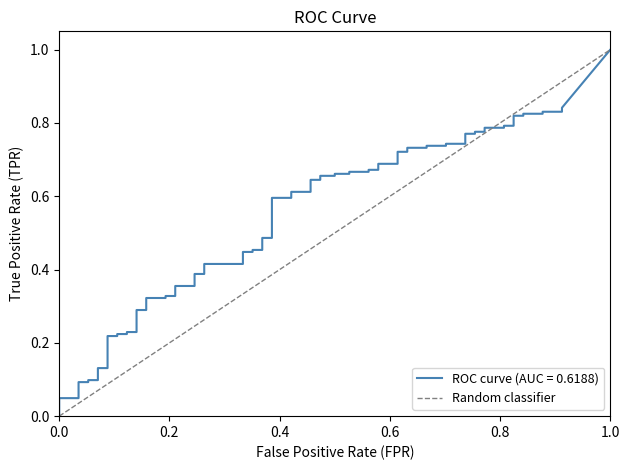

How many values are between 0 and 1?

2